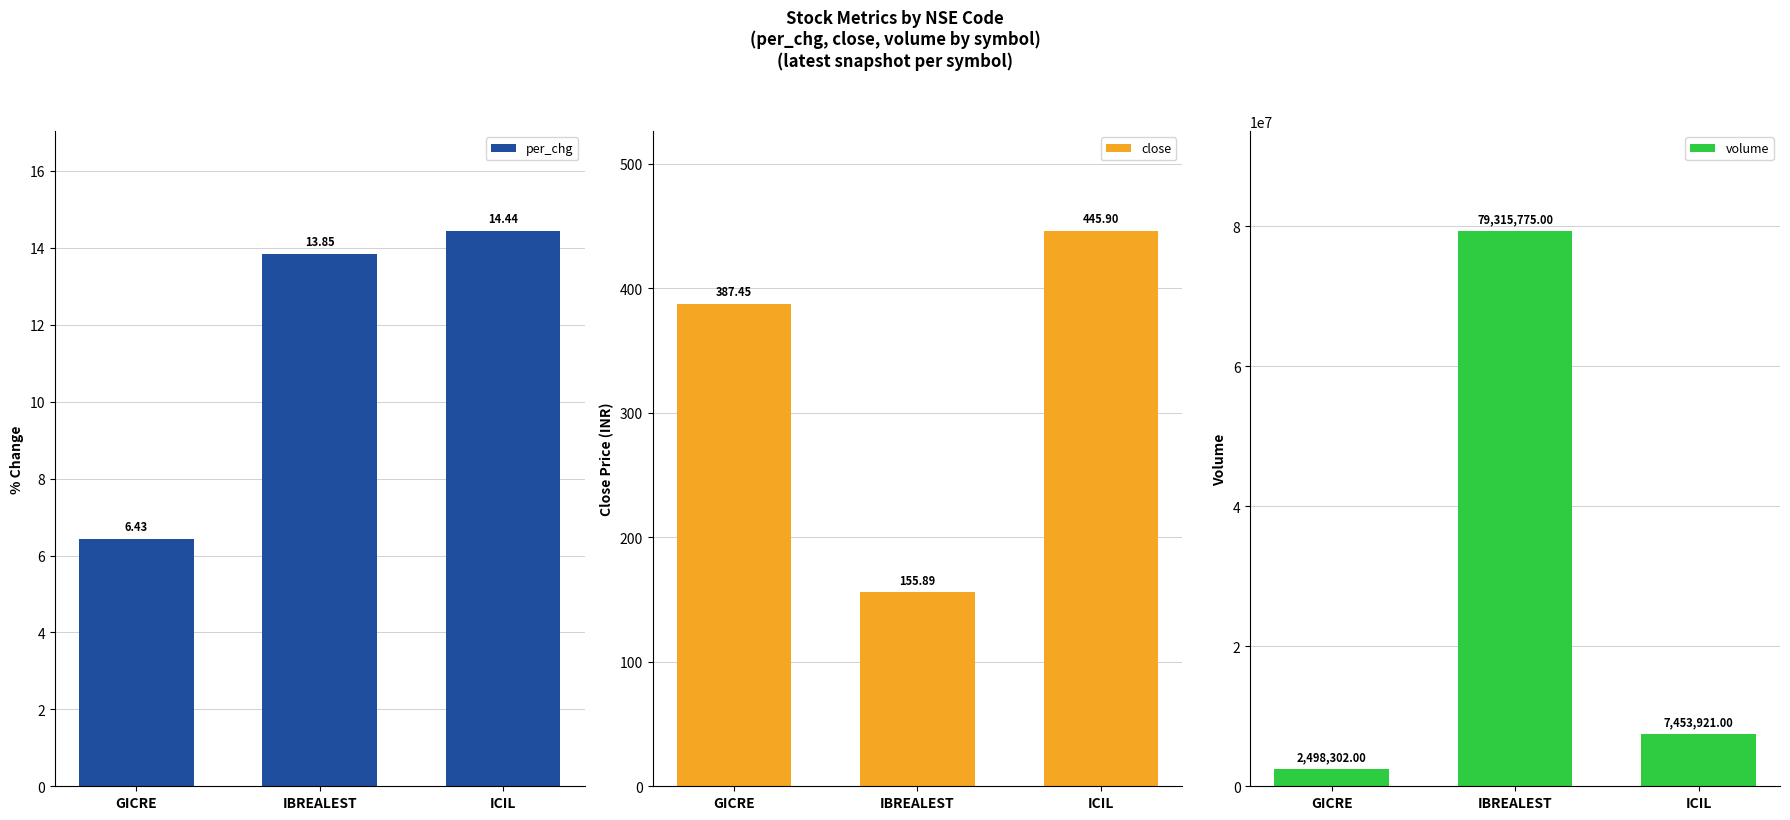

The value of volume at ICIL is 13049829.6. True or false?

False